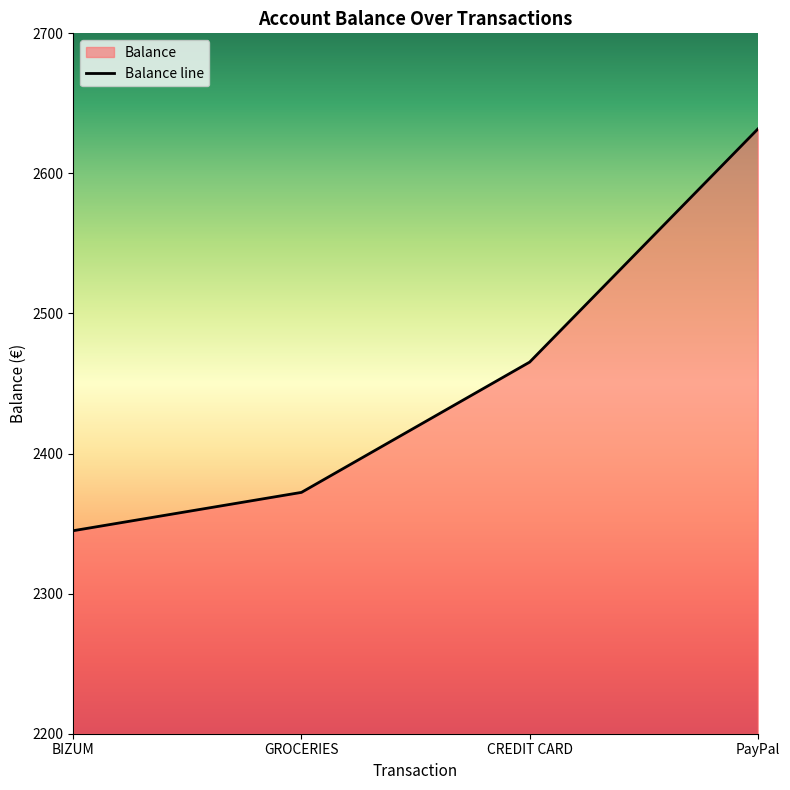

What is the label of the 2nd point from the left?

GROCERIES